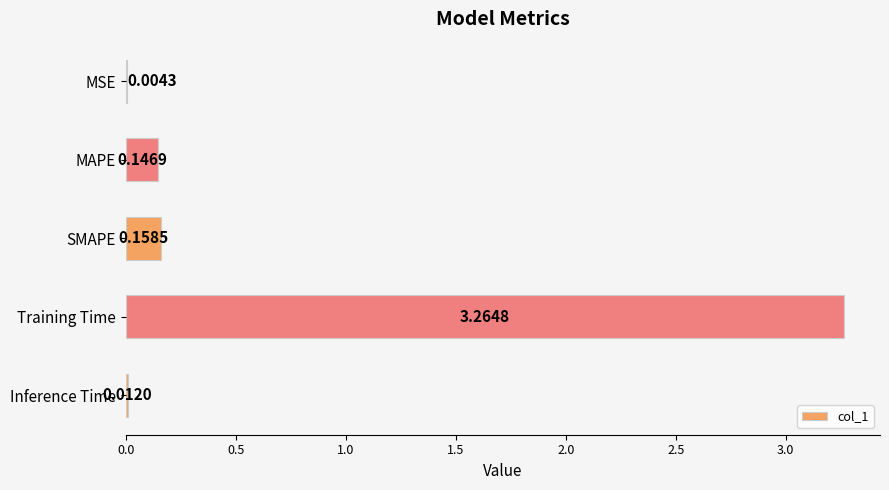

Are the bars grouped side by side (vs. stacked)?

No